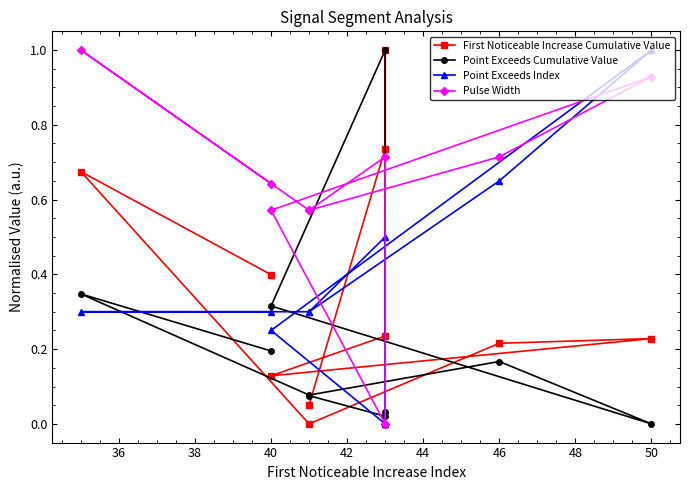

Is it true that Point Exceeds Cumulative Value equals 0.0 at 52?

False